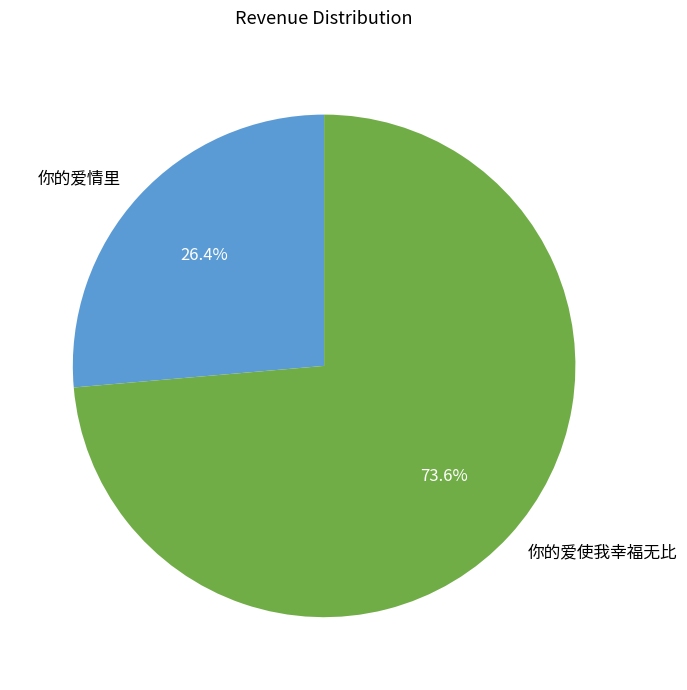

To the nearest percent, what portion does 你的爱情里 represent?

26%